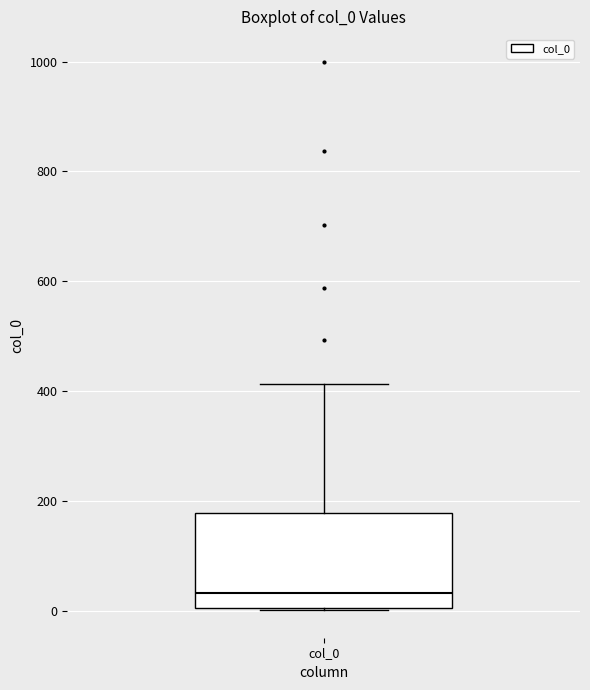

Where does the upper whisker of the box for col_0 end on the y-axis? The values are not printed on the chart, so give them approximately, as read against the axis.

420